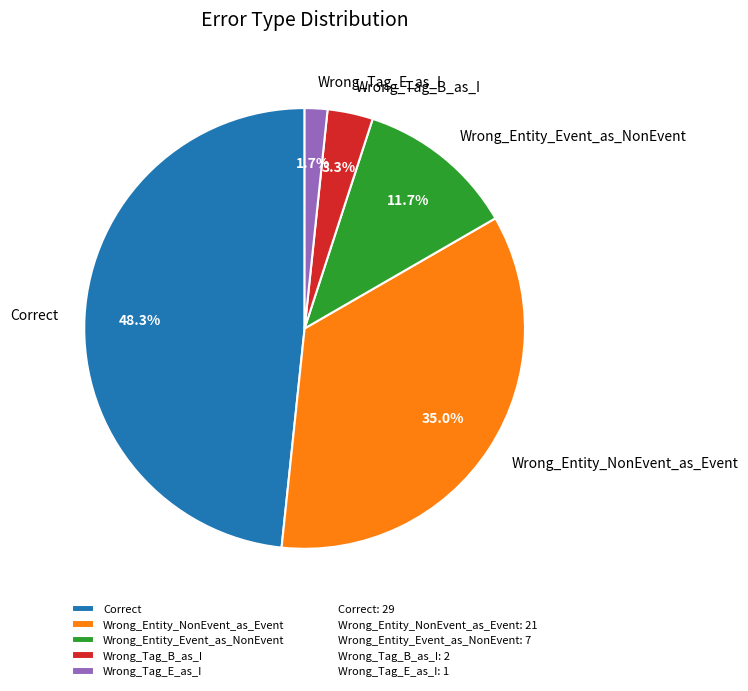

Is there a majority slice in this chart?

No